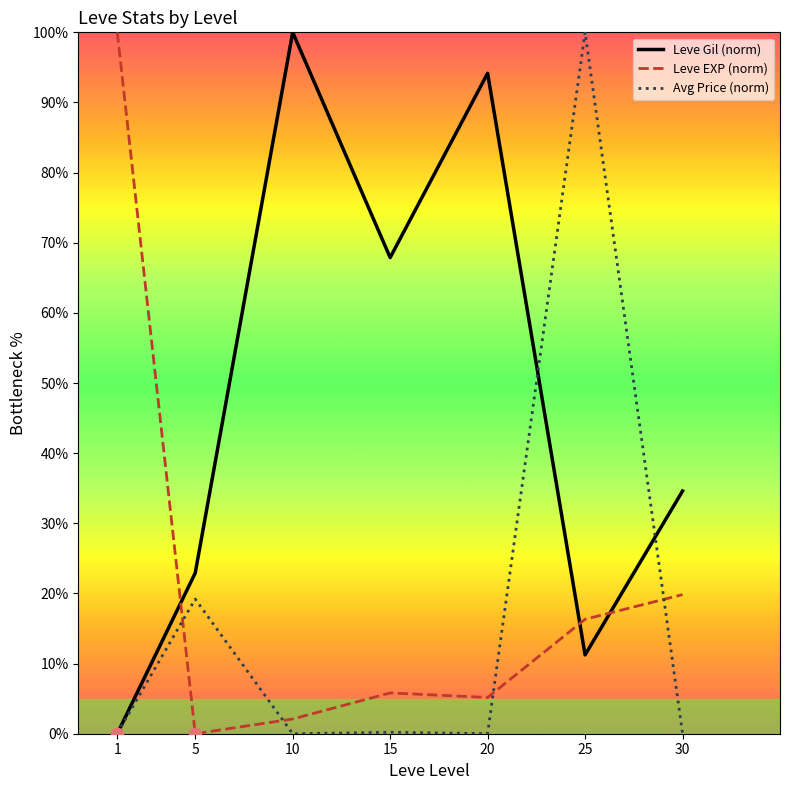

Which series changed the most between 5 and 10?

Leve Gil (norm)